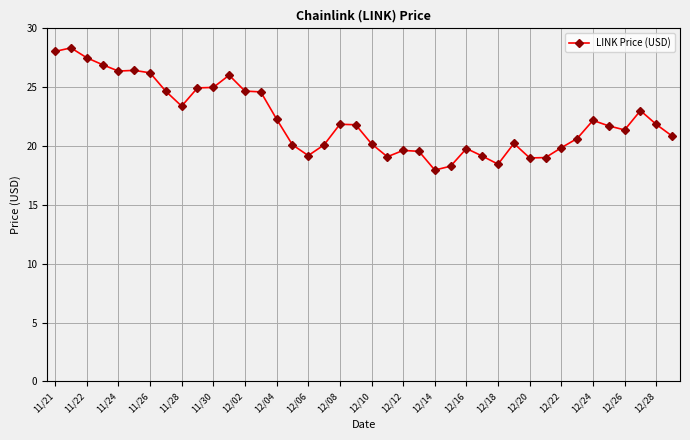

How many values are below 21?

18